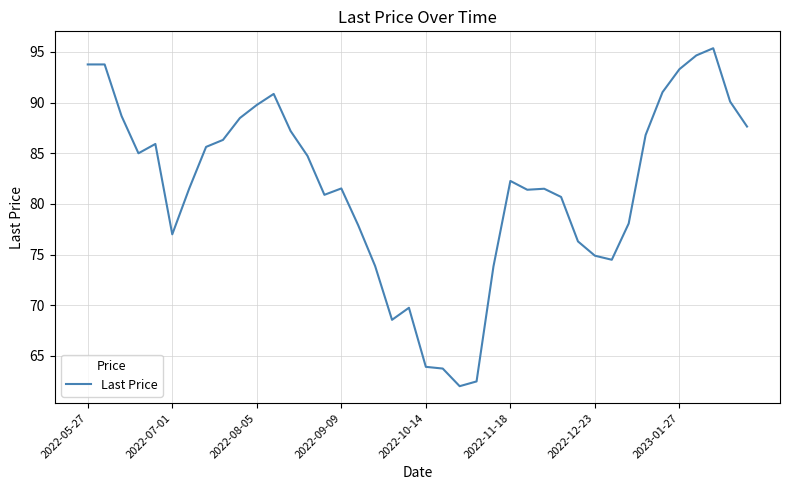

What is the difference between the maximum and minimum values?

33.4